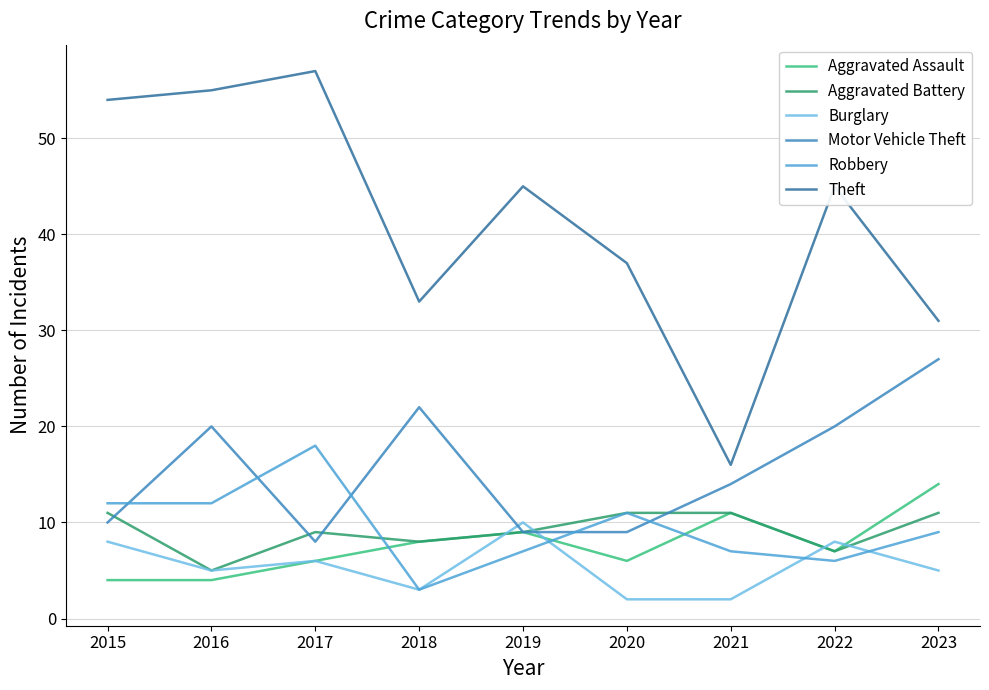

Which series ends up on top after the final intersection of Motor Vehicle Theft and Robbery?

Motor Vehicle Theft